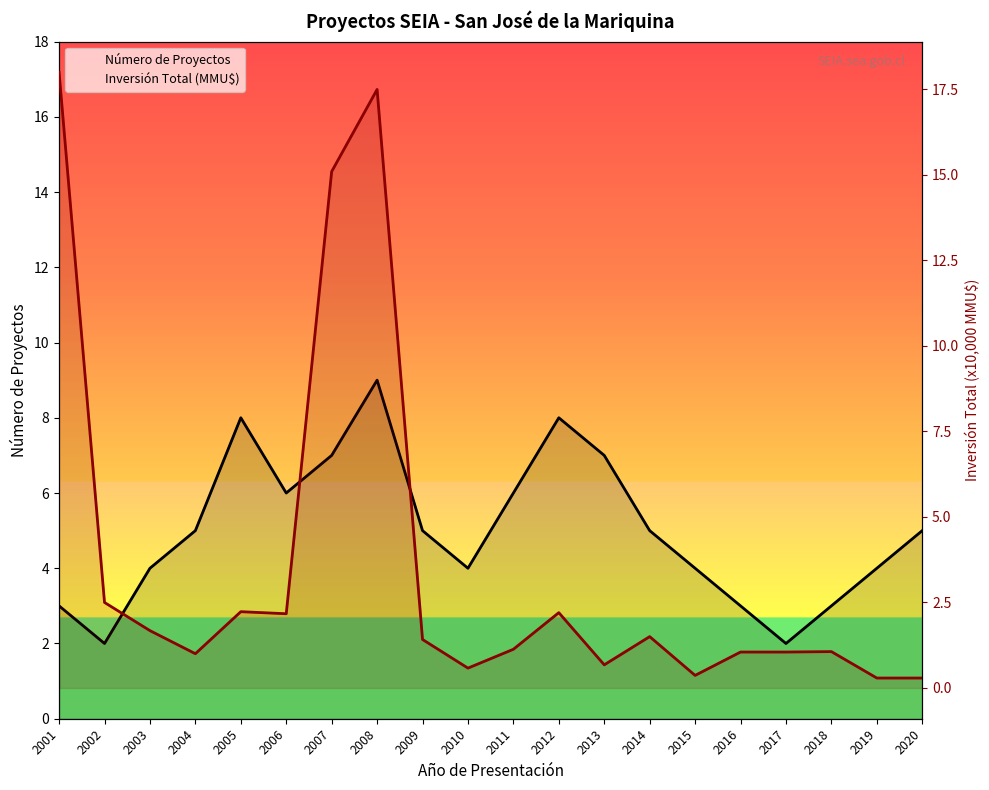

How many intersections are there between Inversión Total (MMU$) and Número de Proyectos?

3